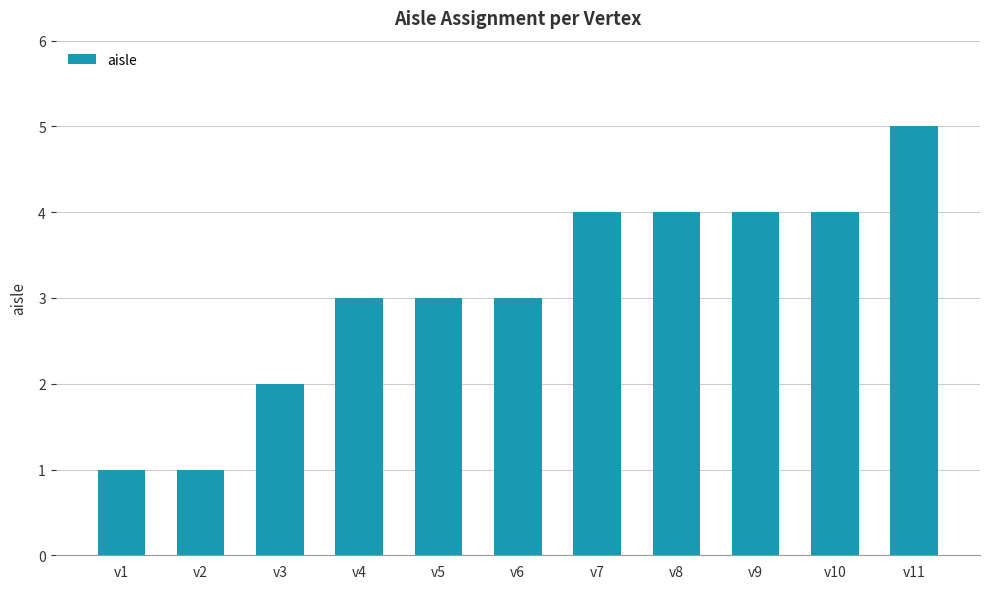

Read the value at v10.

4